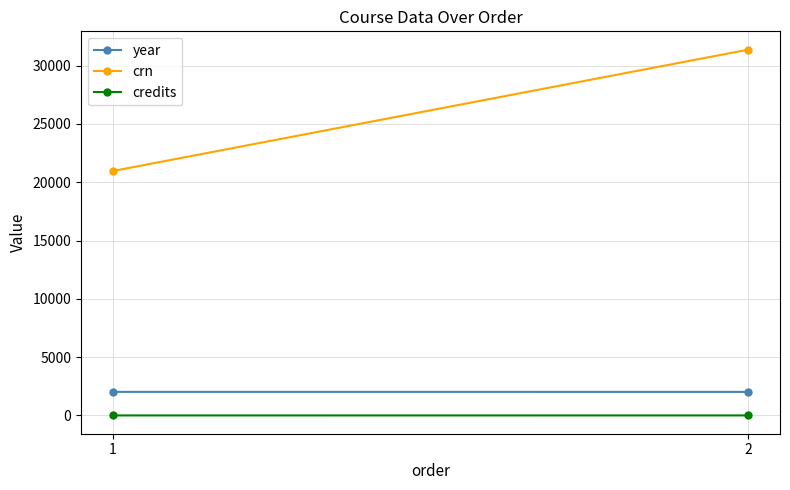

At which category does the chart reach its peak across all series?

2